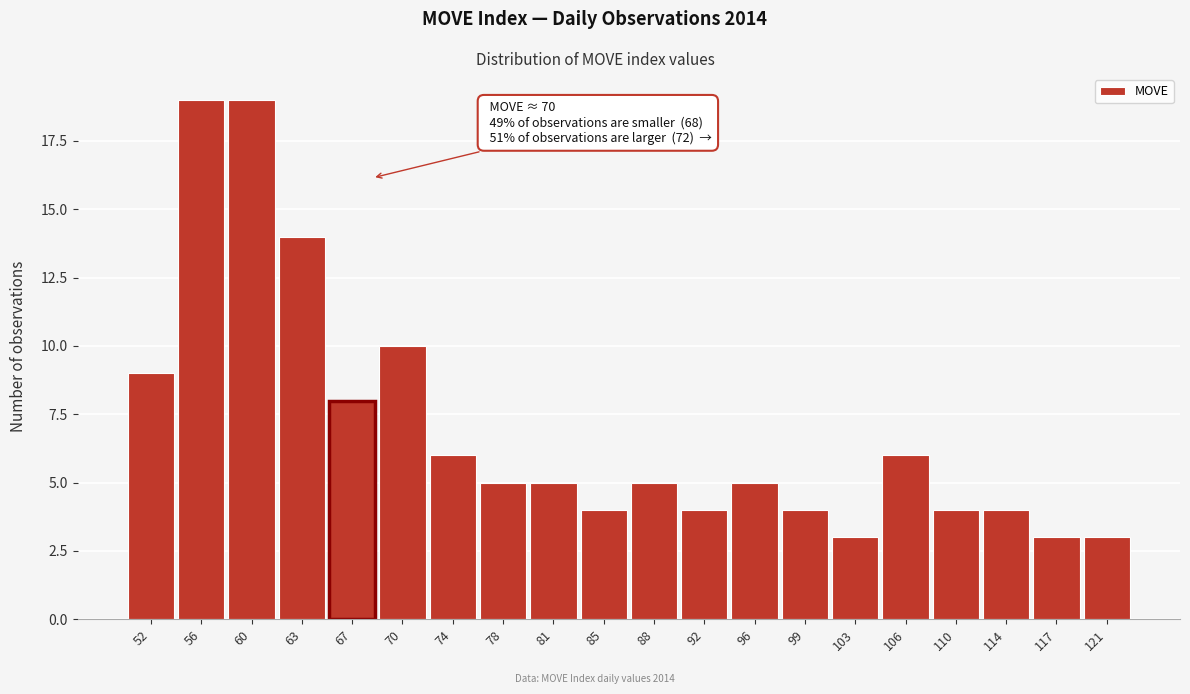

Reading right to left, transcribe all the data shown in this chart.

121=3	117=3	114=4	110=4	106=6	103=3	99=4	96=5	92=4	88=5	85=4	81=5	78=5	74=6	70=10	67=8	63=14	60=19	56=19	52=9